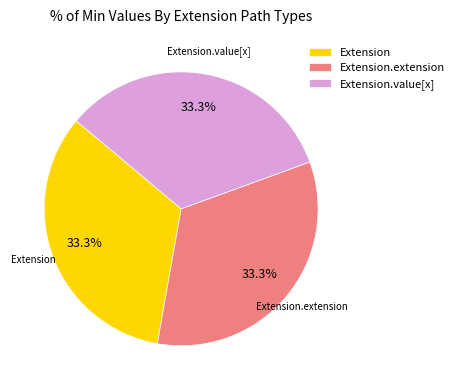

Count the number of slices in the pie.

3